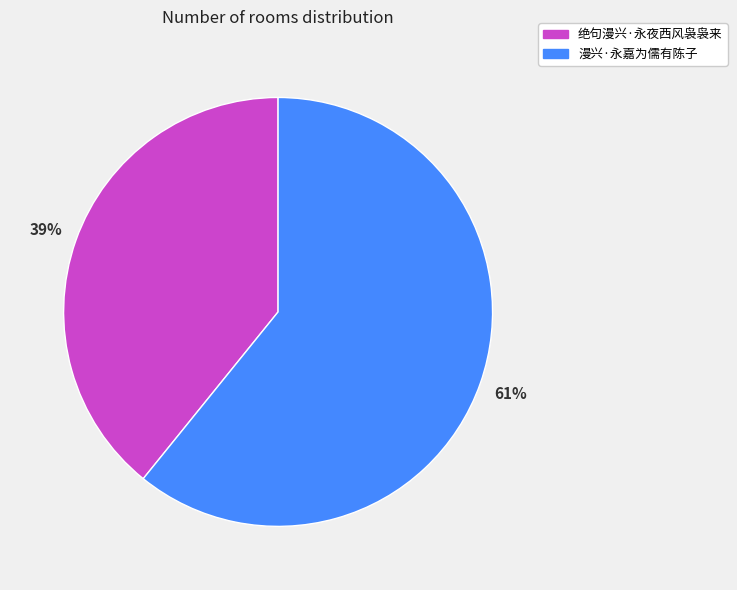

The 绝句漫兴·永夜西风袅袅来 slice represents 27% of the pie. True or false?

False